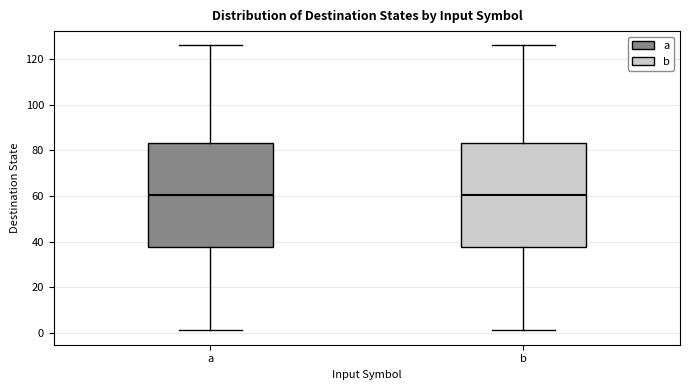

Where is the upper edge of the box for b on the y-axis? The values are not printed on the chart, so give them approximately, as read against the axis.

84